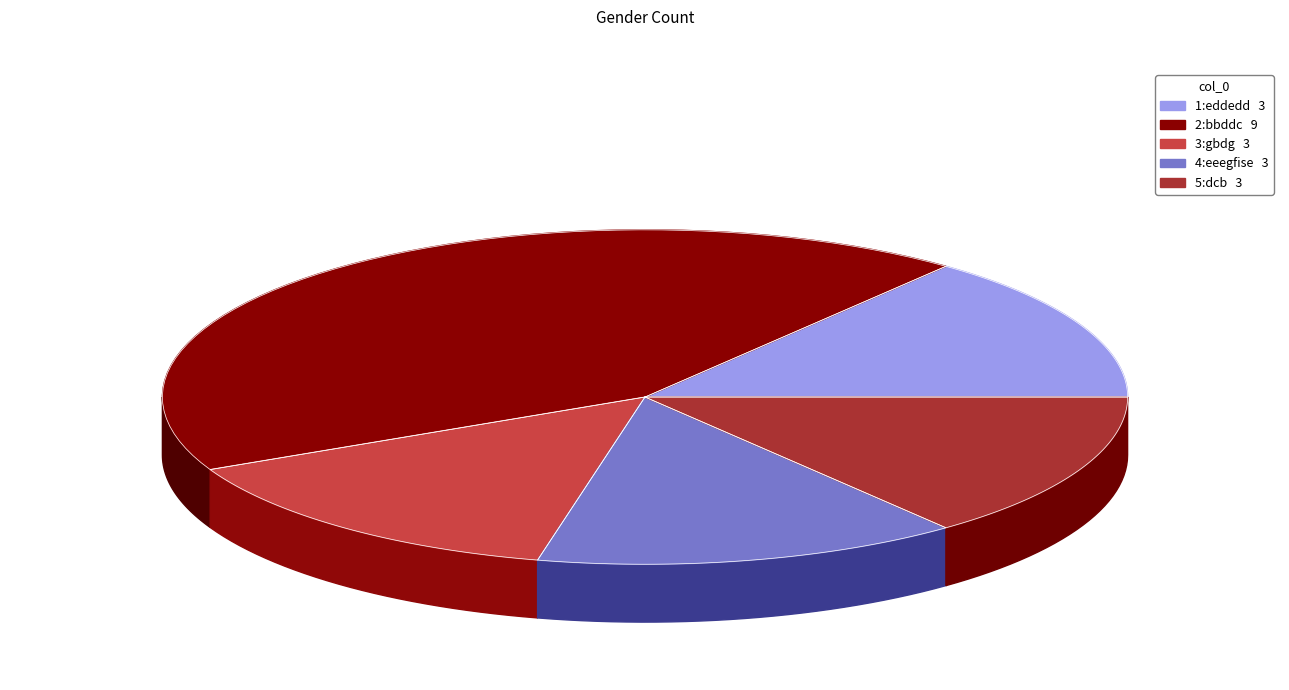

Do 1:eddedd and 4:eeegfise together represent more than half of the pie?

No